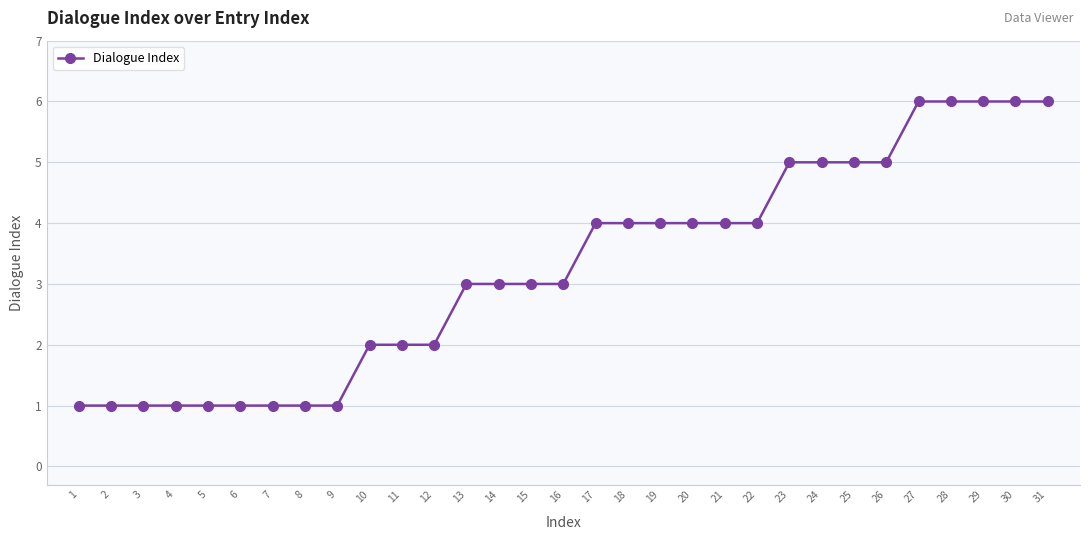

What is the value of the 18th point from the left?

4